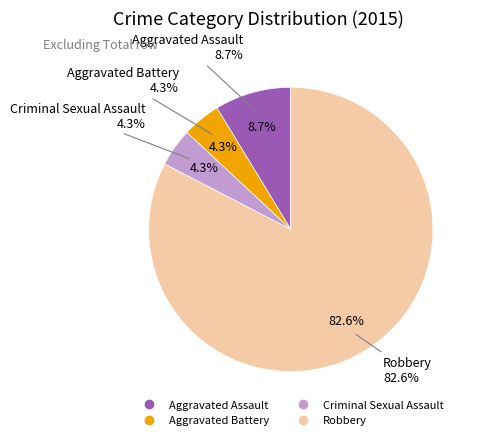

What is the smallest slice in the pie chart?

Aggravated Battery